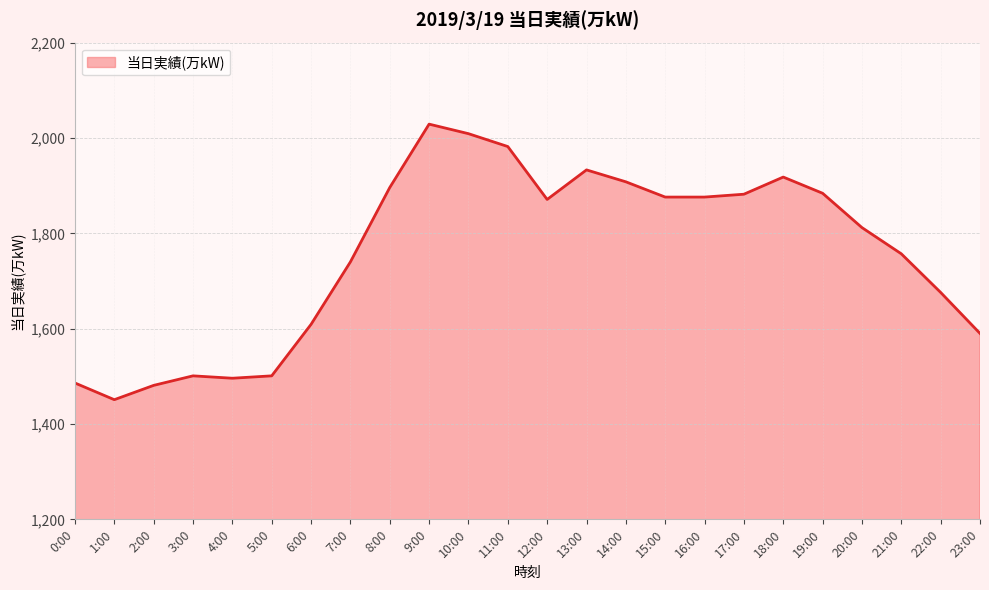

Which label corresponds to the largest value in the chart?

9:00